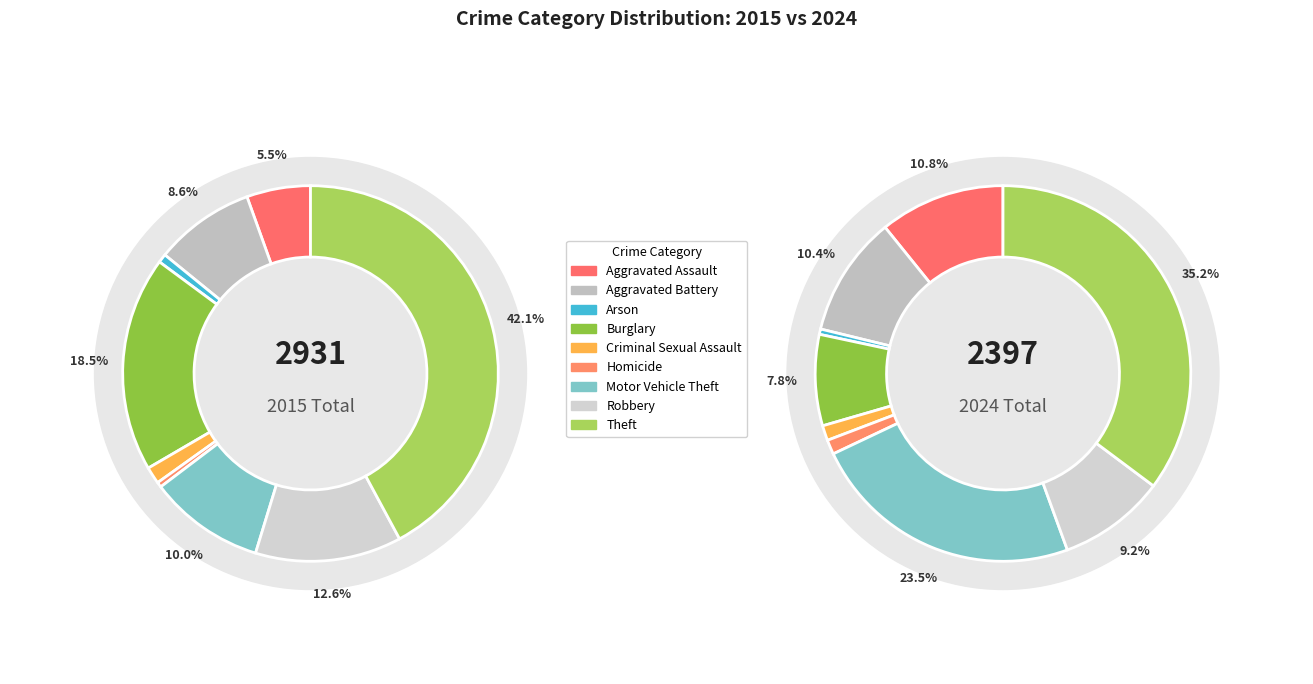

The 8 slice represents 29% of the pie. True or false?

False